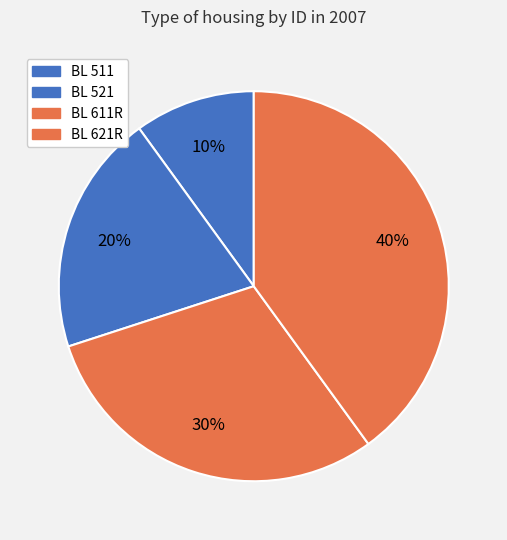

What percentage is the BL 511 slice, to the nearest percent?

10%